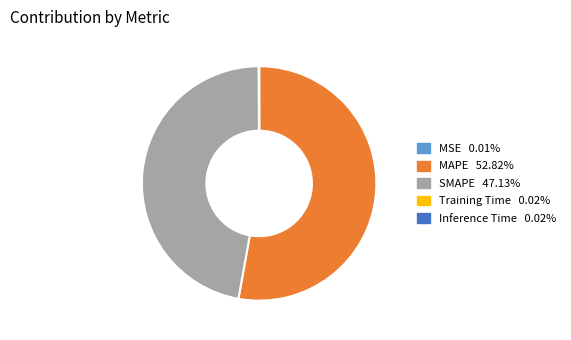

The MAPE slice represents 41% of the pie. True or false?

False